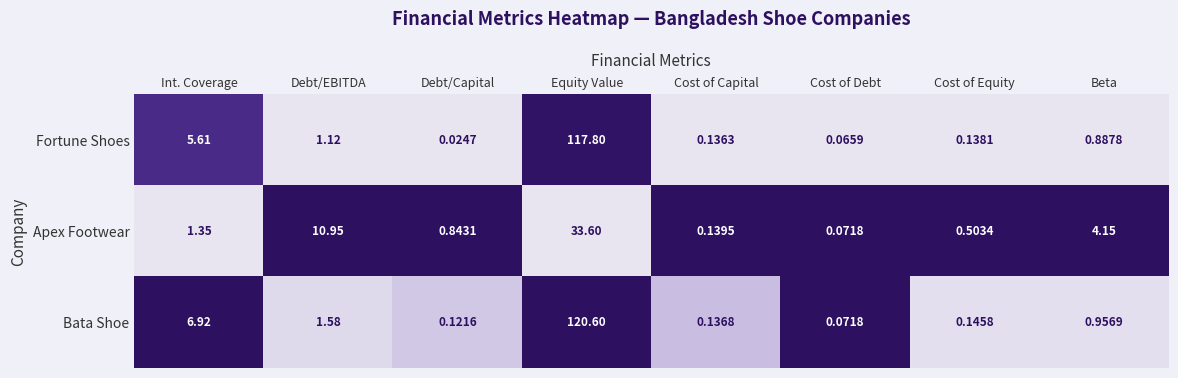

How many data points does each series have?

8